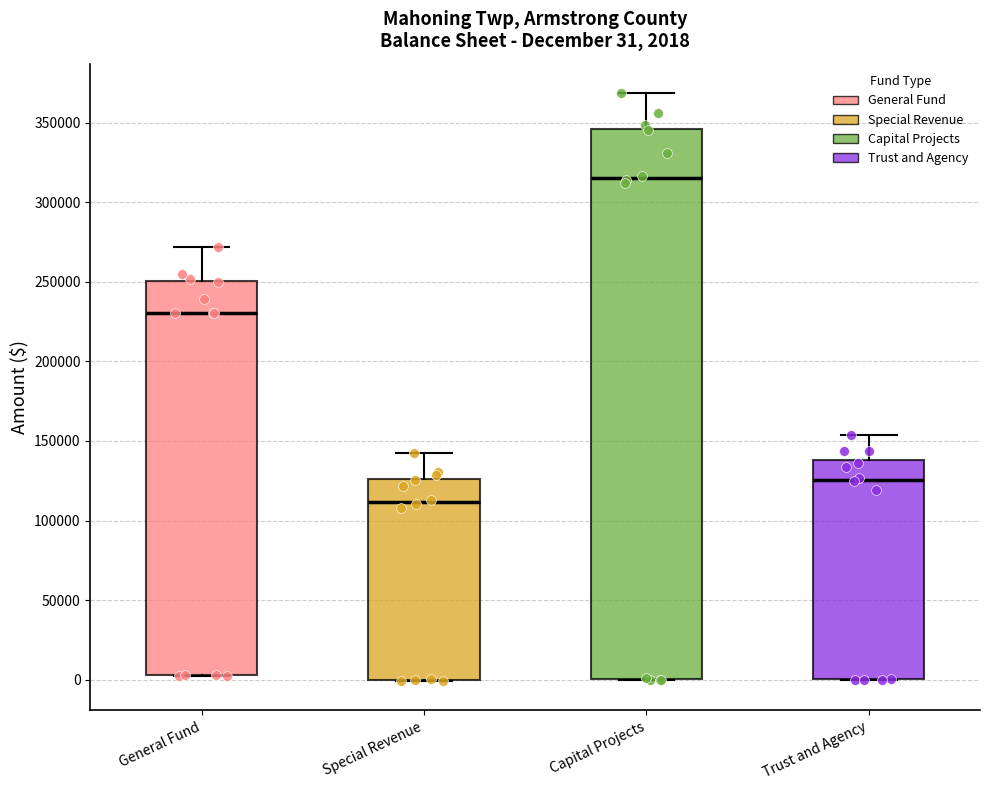

Which box's median line is the lowest?

Special Revenue